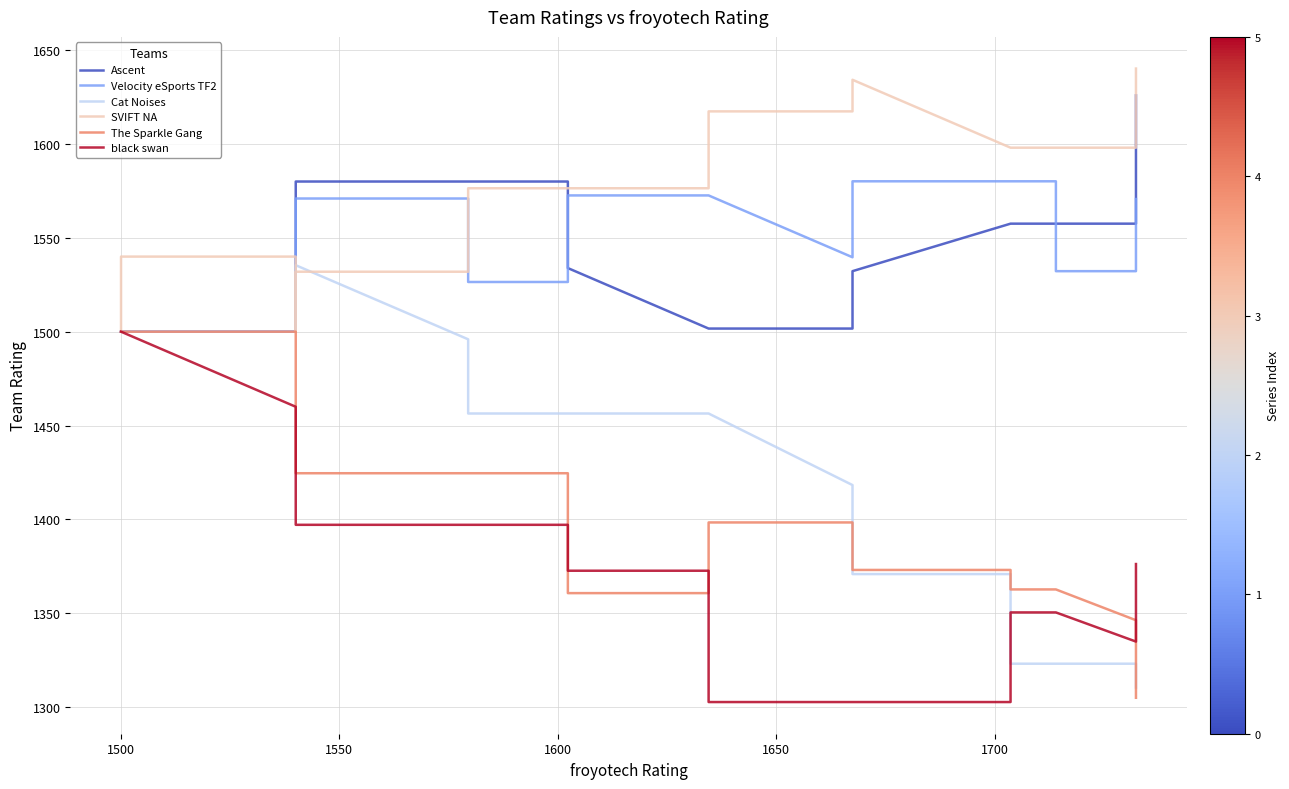

Is it true that black swan equals 2012.7 at 14?

False